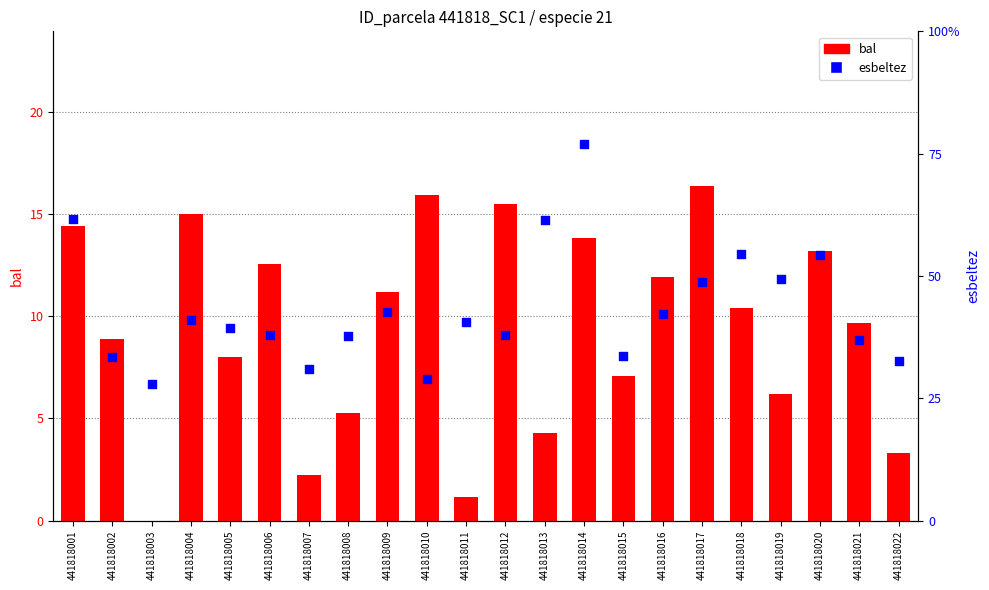

Which series has the largest Y range (max minus min)?

esbeltez